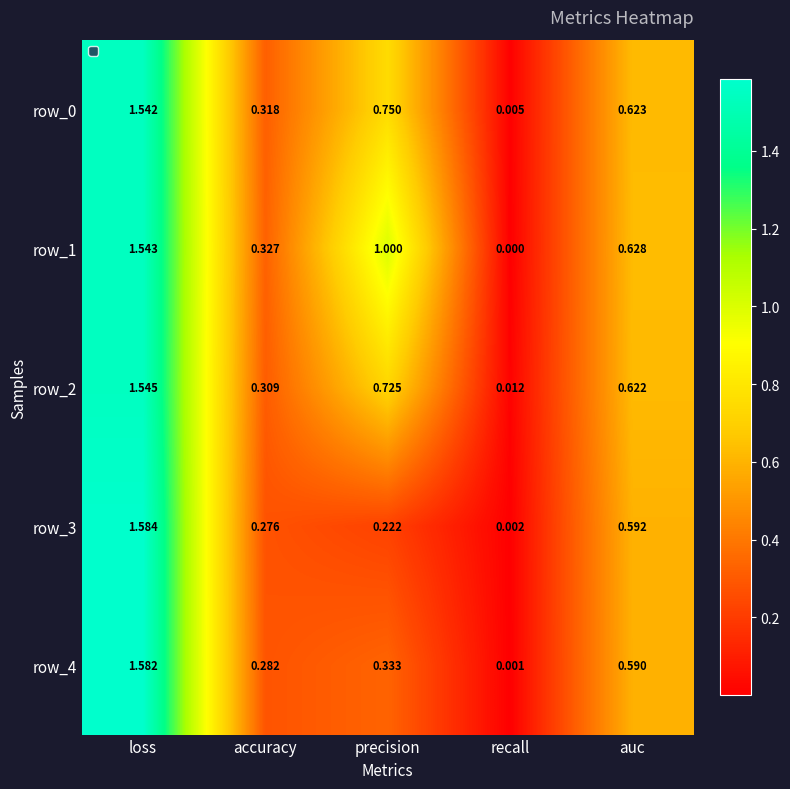

What is the sum of the row_2 values at accuracy and loss?

1.9